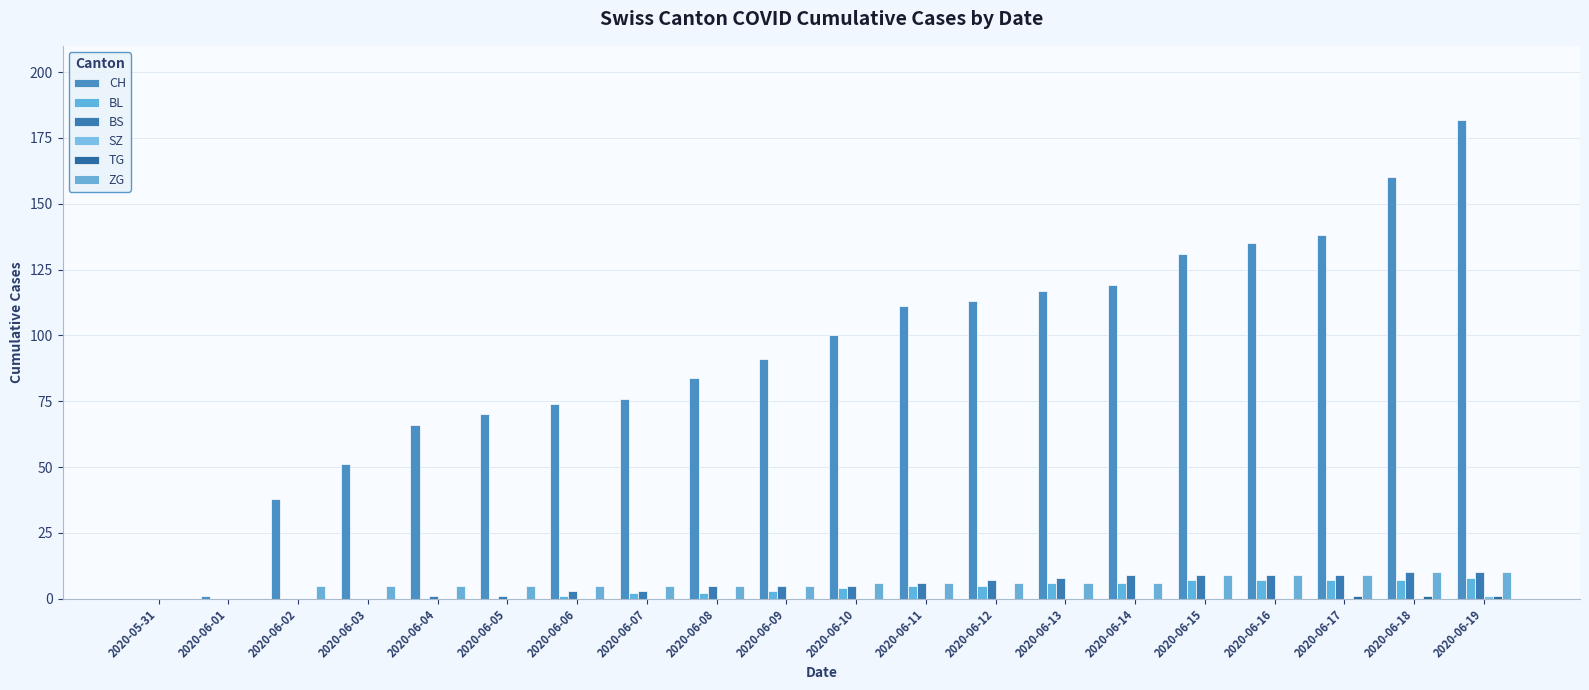

What is the label of the 15th bar from the left?

2020-06-14